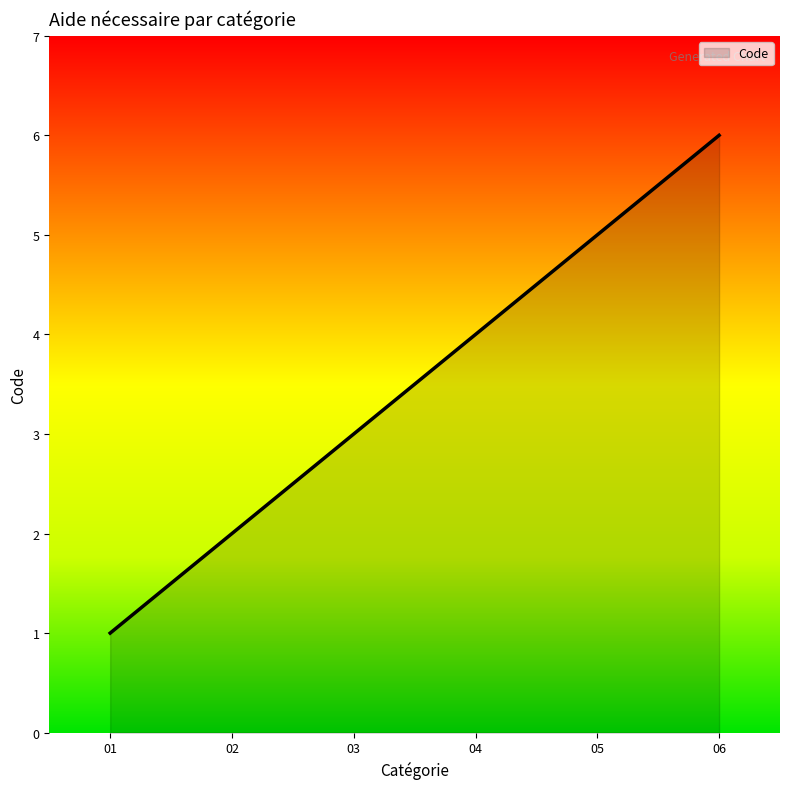

What is the average value?

4